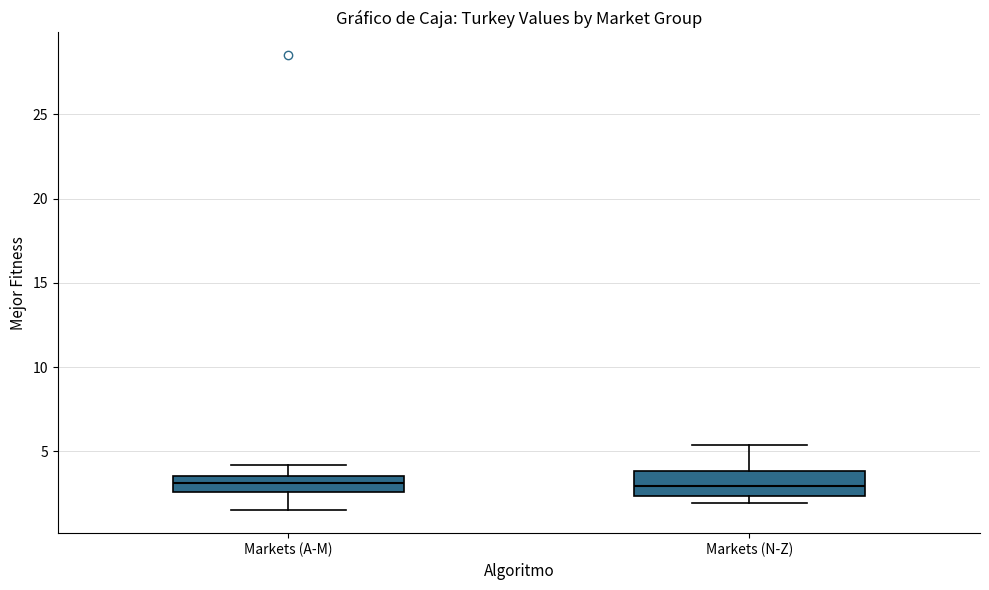

Which box is the tallest, from its lower edge to its upper edge?

Markets (N-Z)